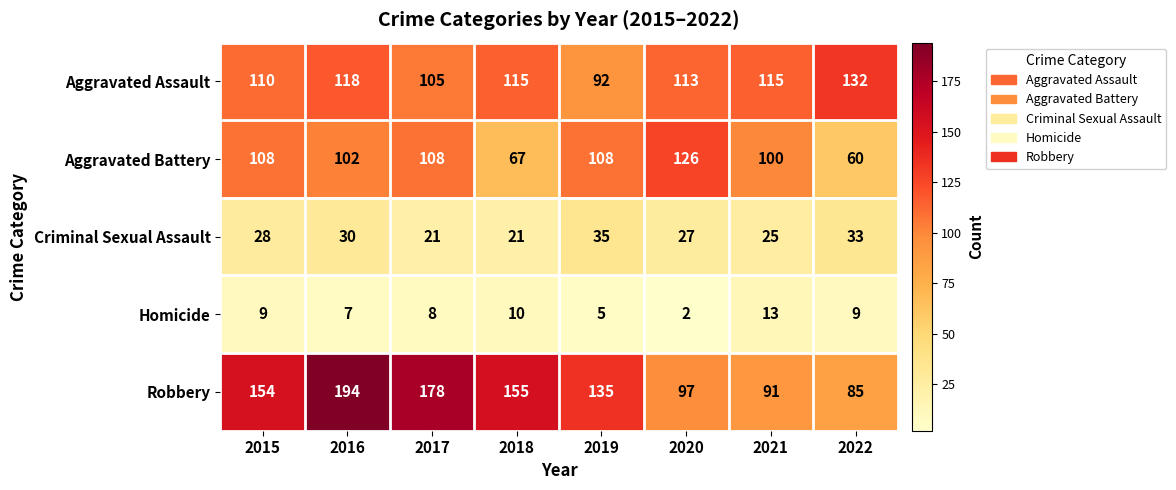

What is the maximum value shown in the chart?

194